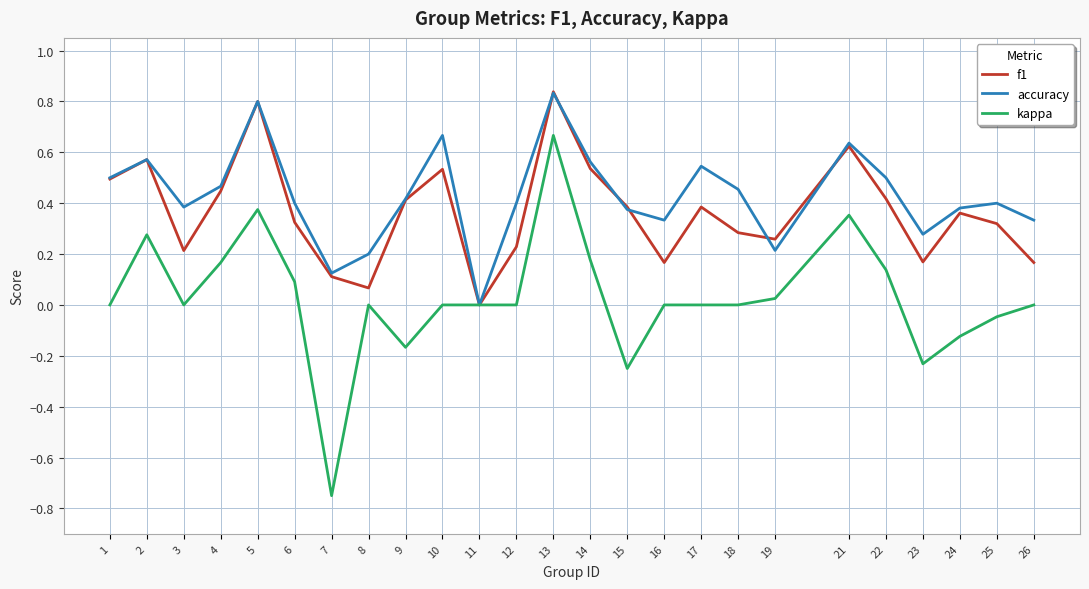

At which category is the sum across all series the highest?

13